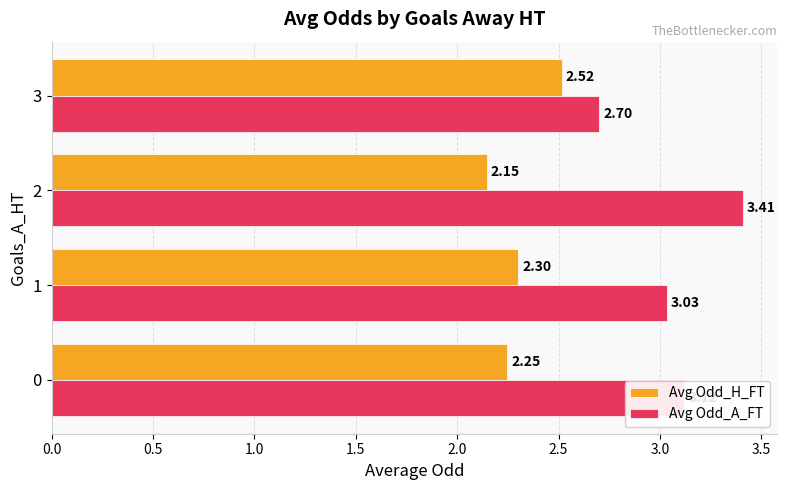

Which series has the largest total across all categories?

Avg Odd_A_FT